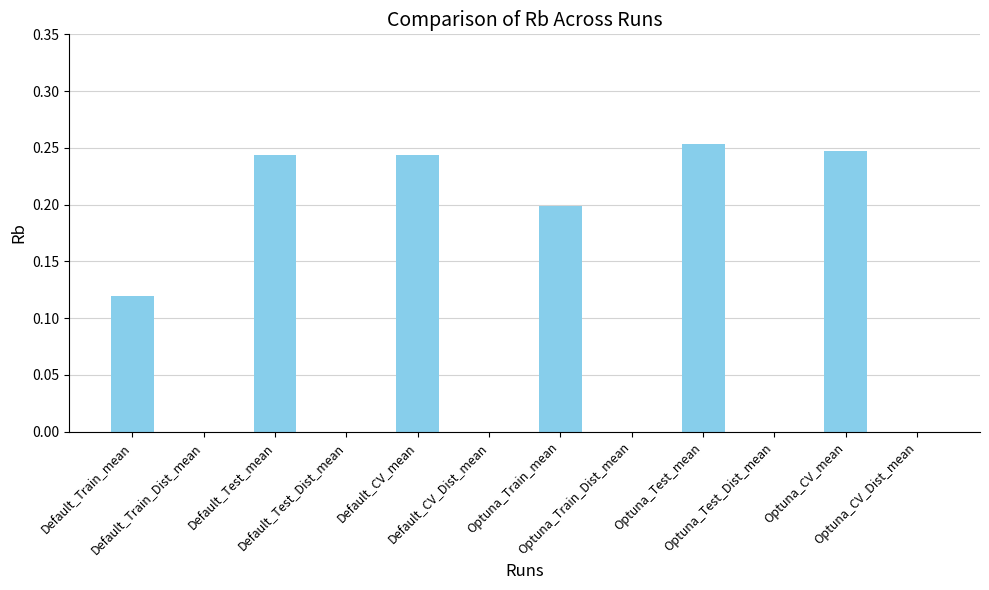

What is the sum of all values?

1.3